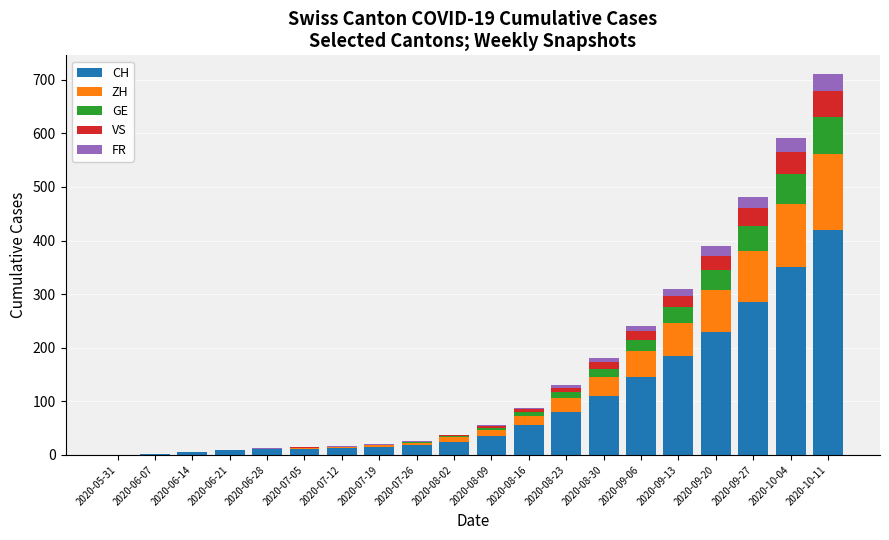

Where is CH nearest to the value 210?

2020-09-20